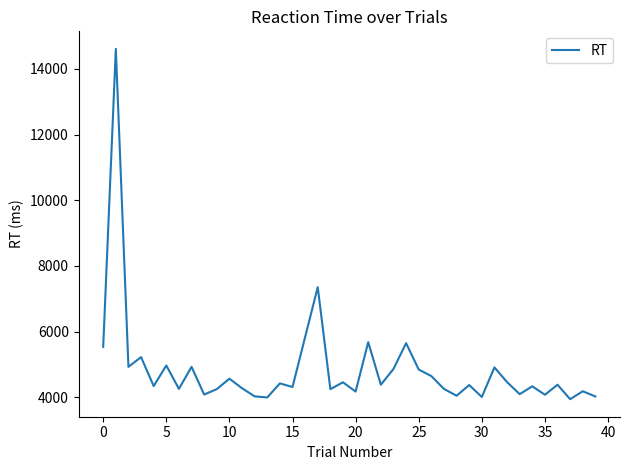

What is the greatest value displayed?

14608